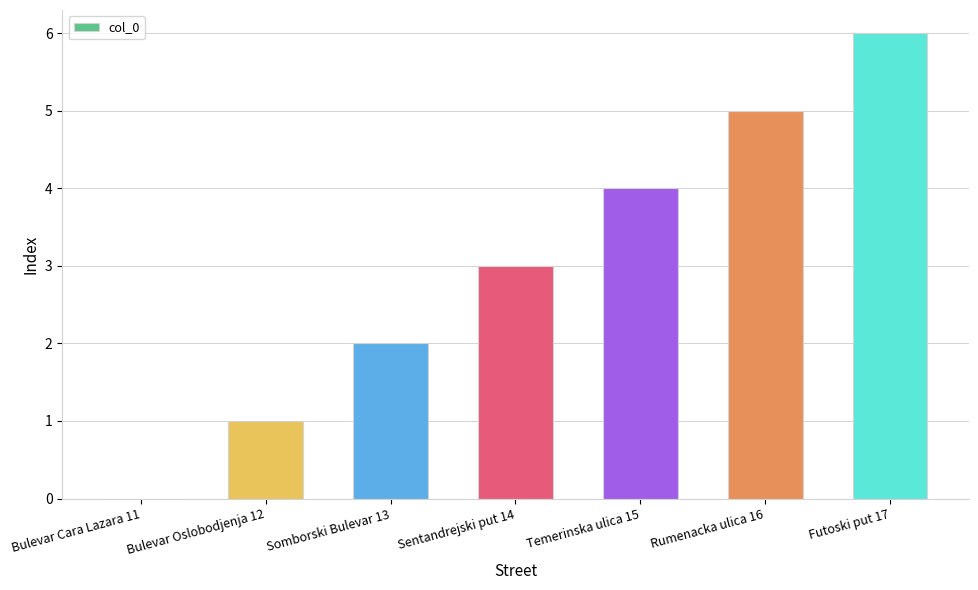

Reading left to right, extract all data points from this chart.

0	1	2	3	4	5	6